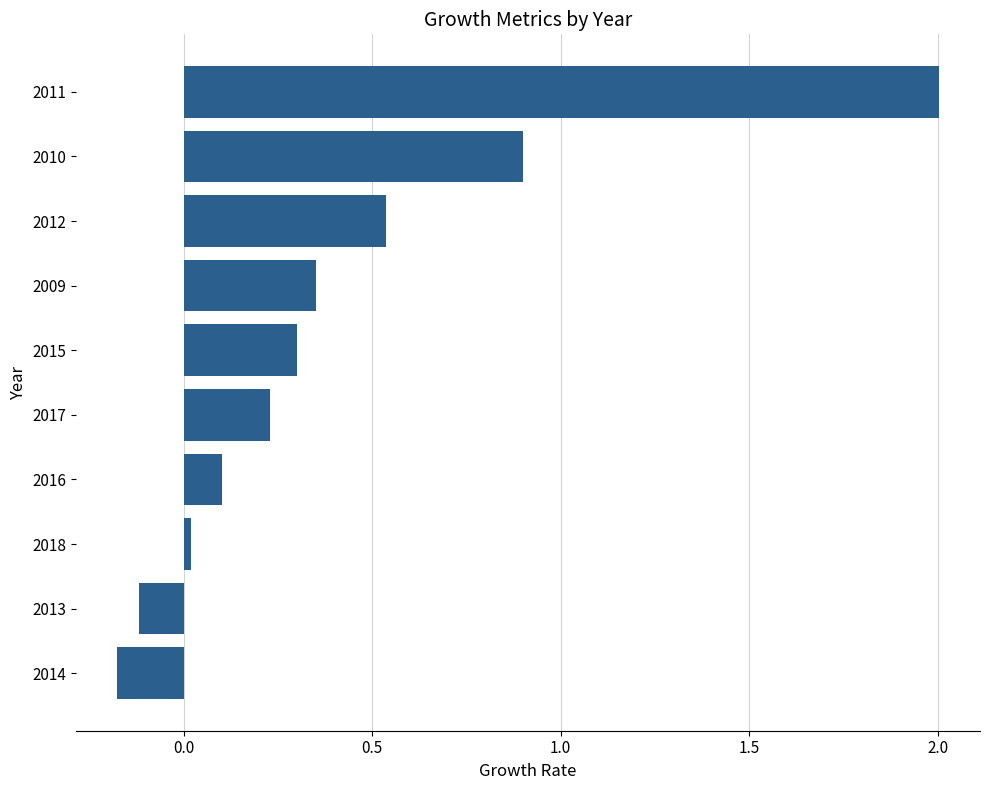

What is the change in value from 2017 to 2009?

+0.1